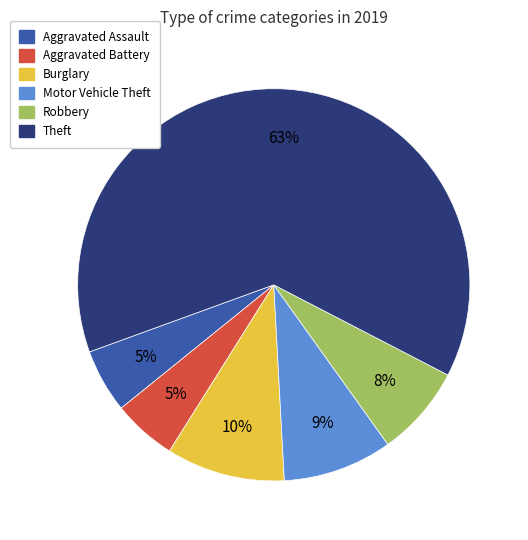

To the nearest percent, what is the combined percentage of Aggravated Assault and Theft?

68%